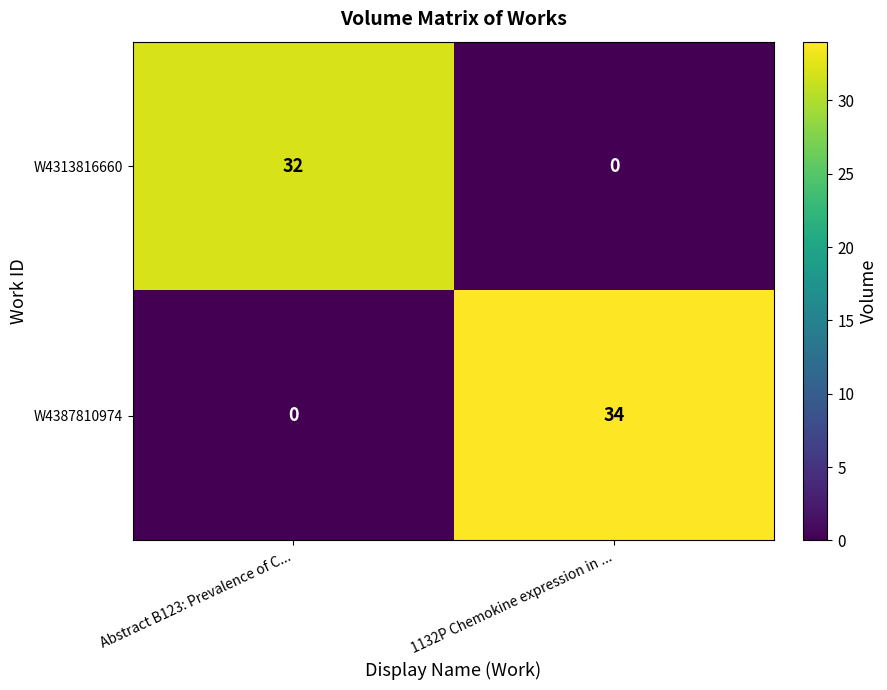

Which series has the largest total across all categories?

W4387810974